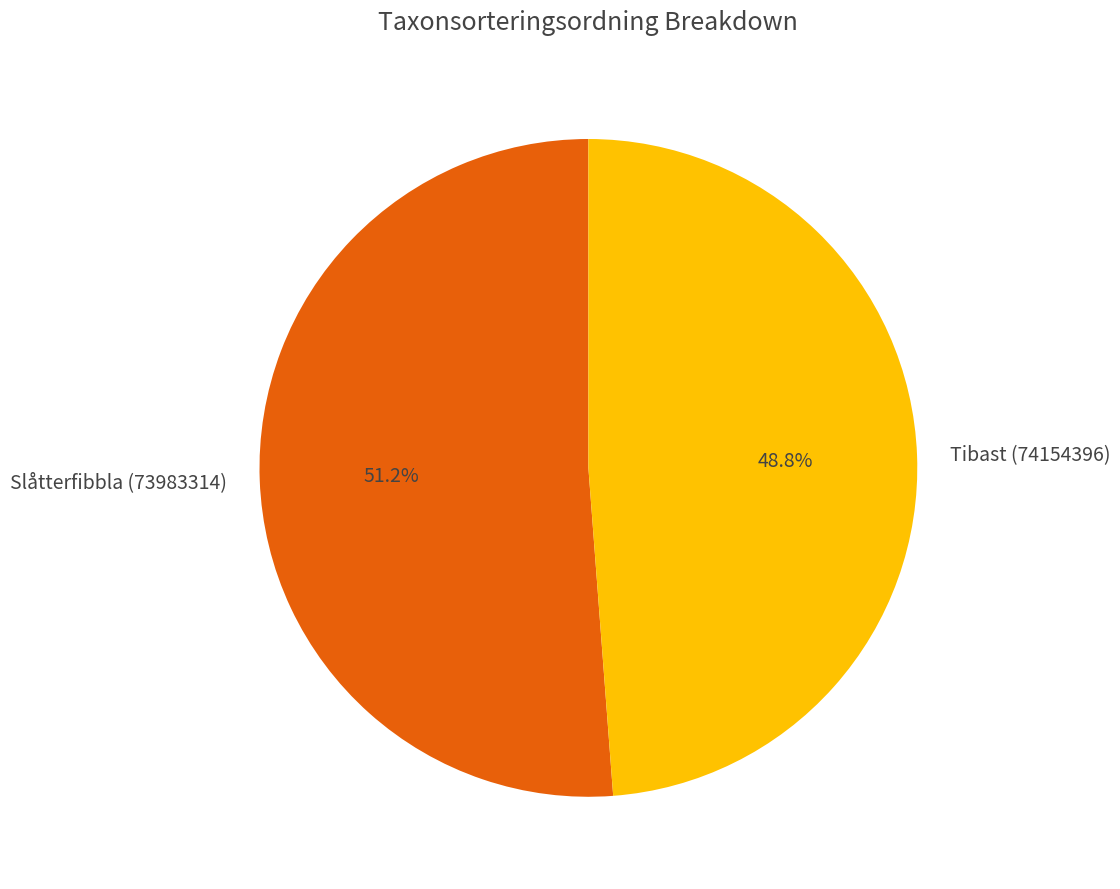

What percentage is NOT represented by Tibast (74154396)?

51.2%